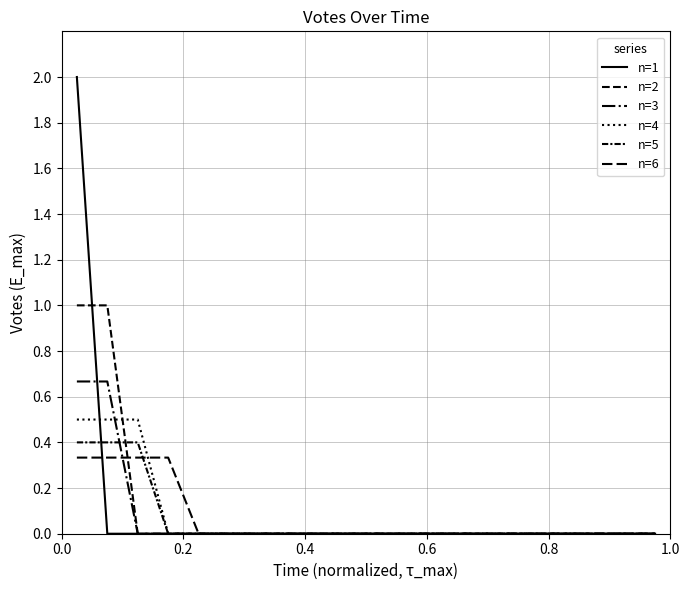

How many n=1 values are between 0 and 1?

19